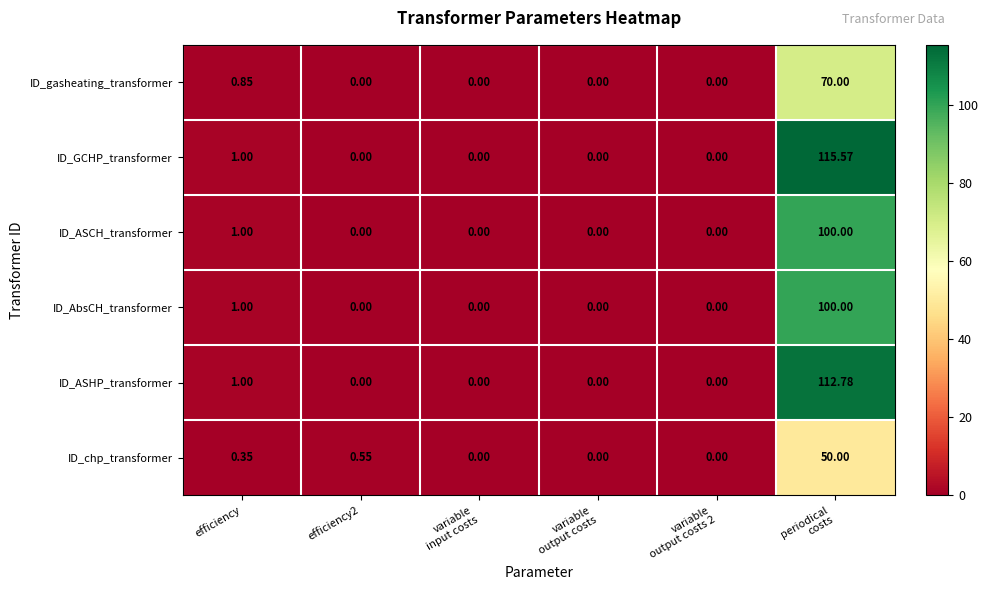

Is the value of ID_gasheating_transformer at efficiency greater than the value of ID_chp_transformer at efficiency?

Yes